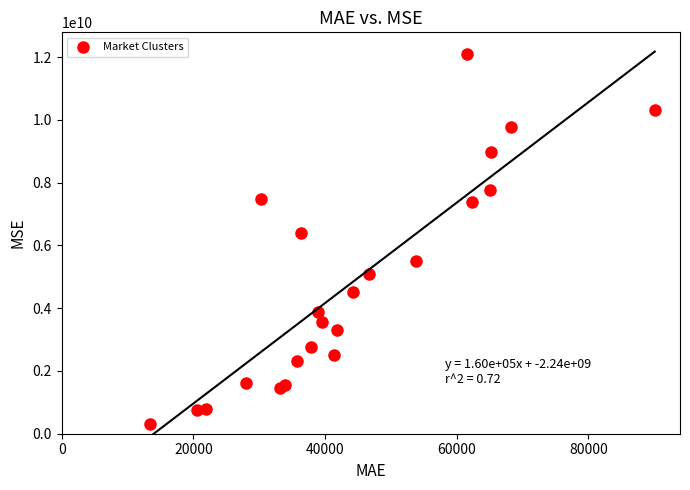

What Y value in the scatter plot is closest to 6206913162?

6384492337.8